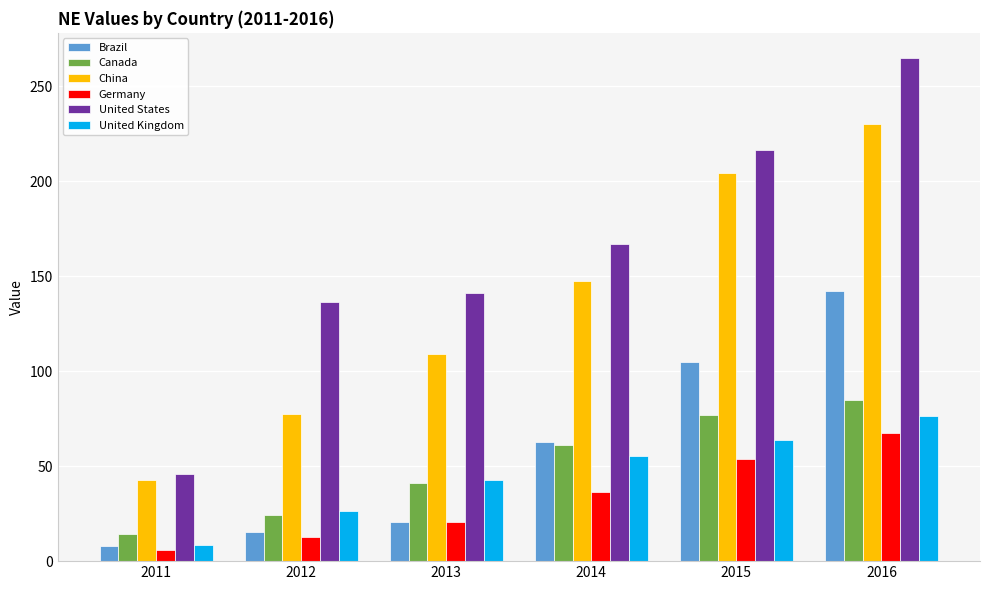

How many values in the Germany series are below 36?

3